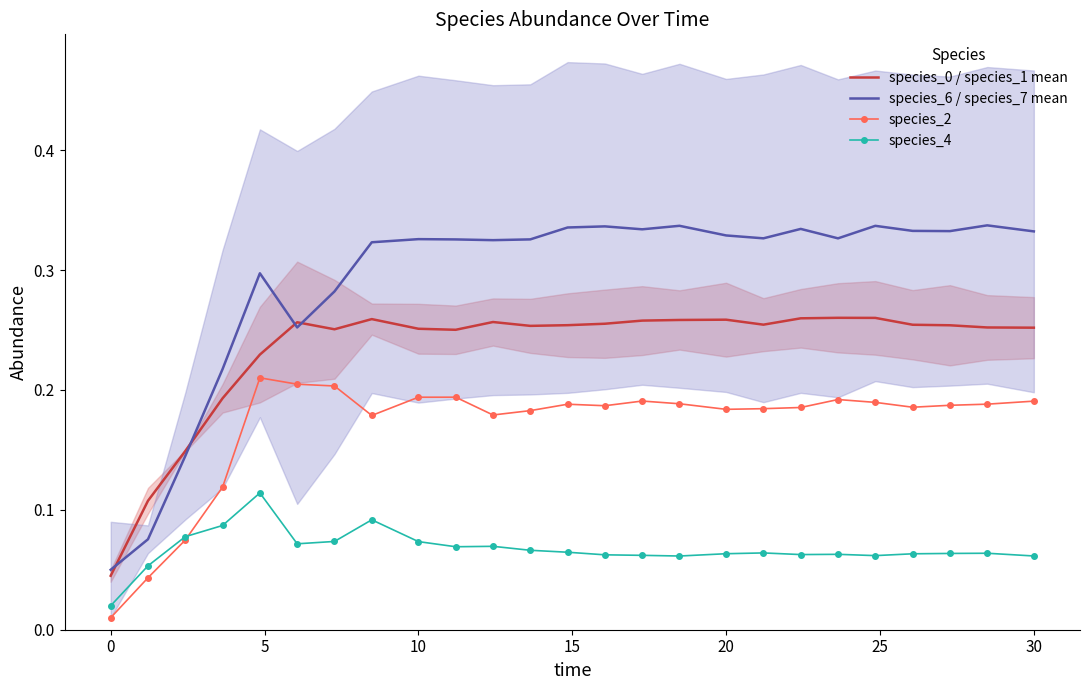

How many species_4 values are between 0 and 1?

25